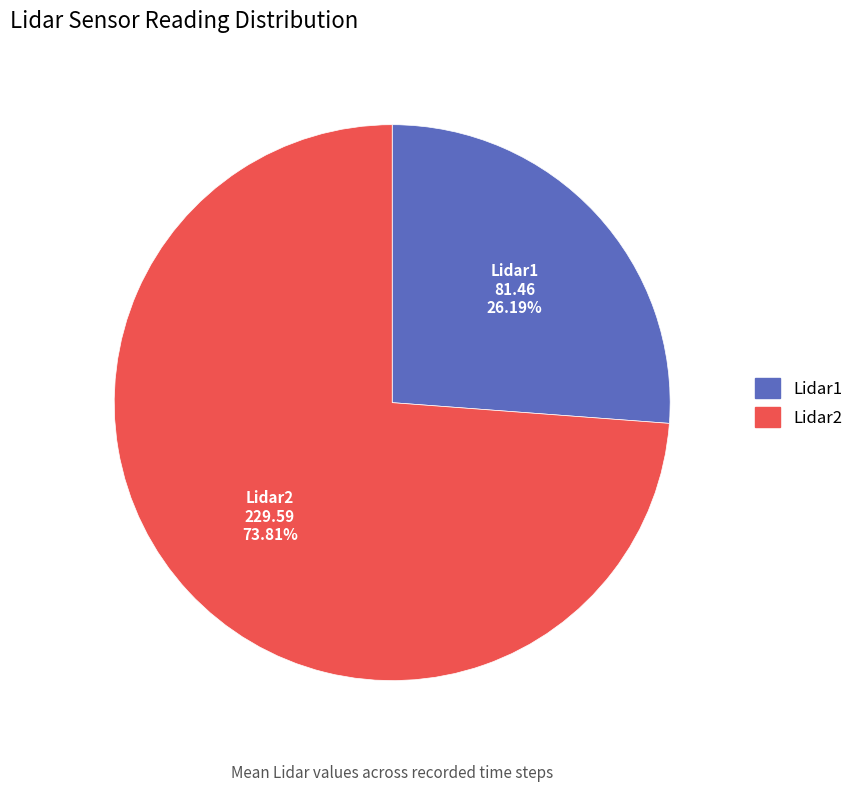

To the nearest percent, what portion does Lidar2 represent?

74%